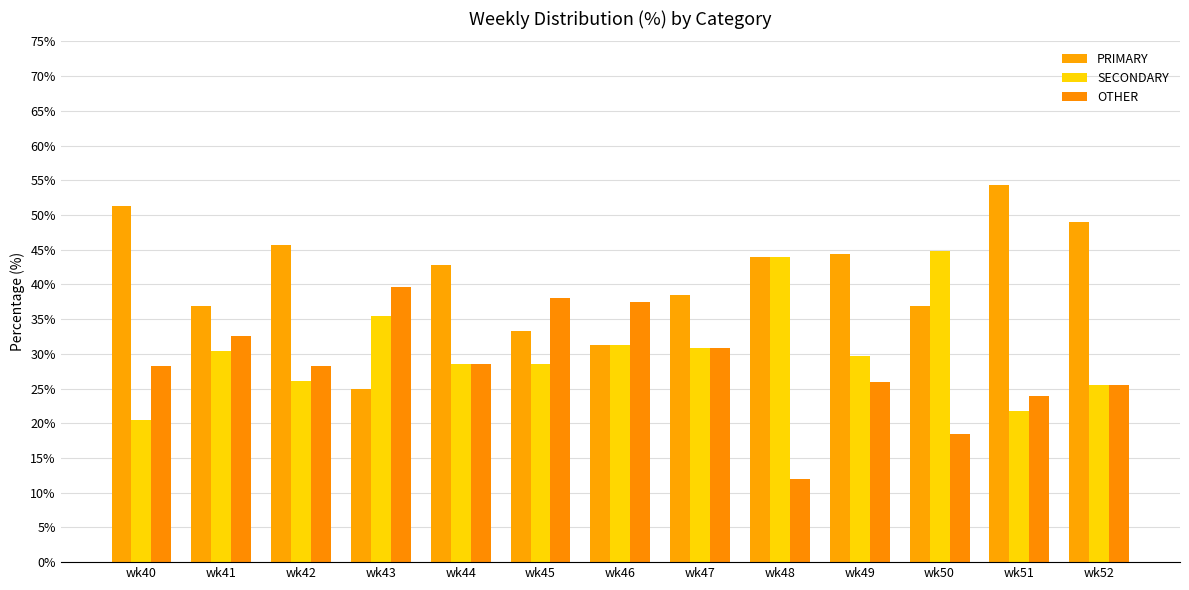

What is the average value of the OTHER series?

28.4